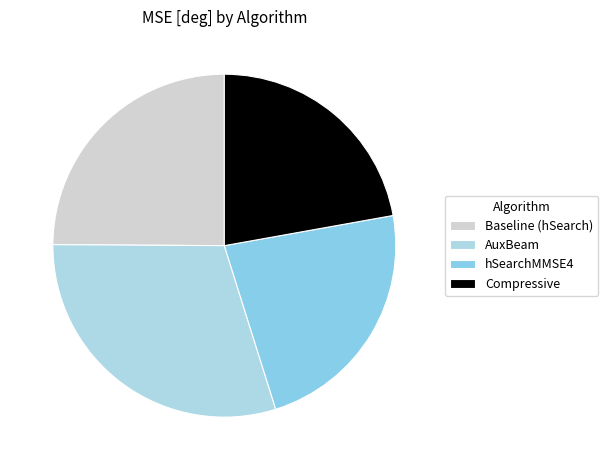

Does Compressive account for over 50% of the chart?

No